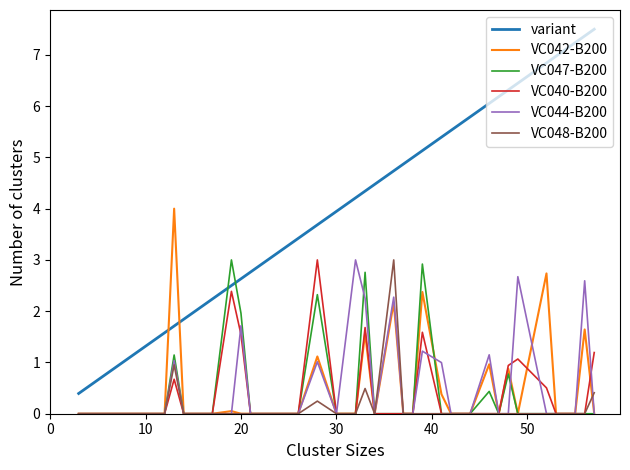

At which category does the chart reach its minimum across all series?

3